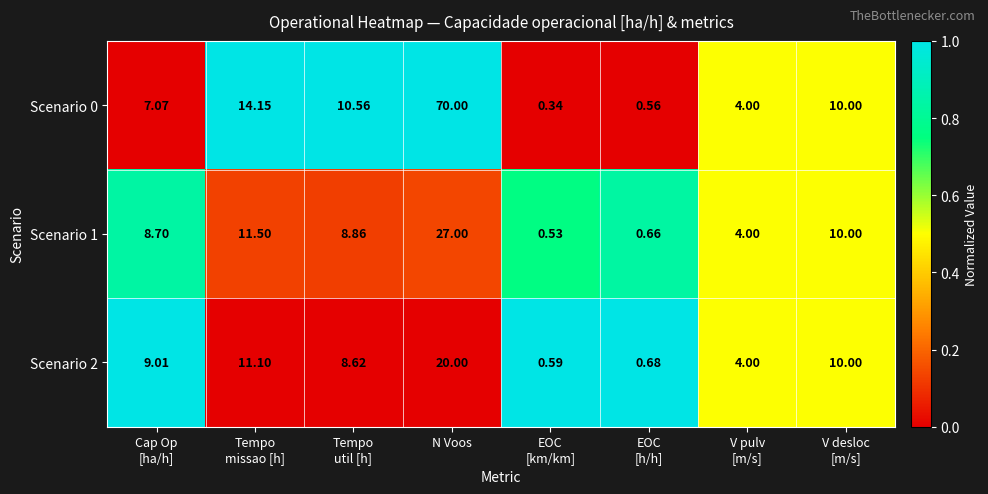

Which series has the widest spread of values?

Scenario 0